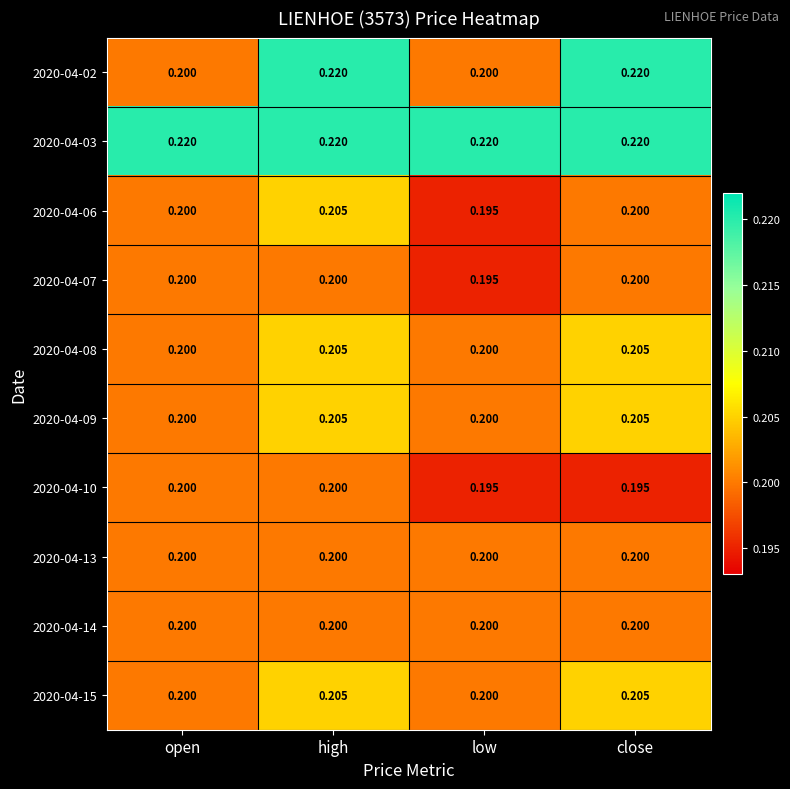

At which label does 2020-04-06 reach its peak?

high